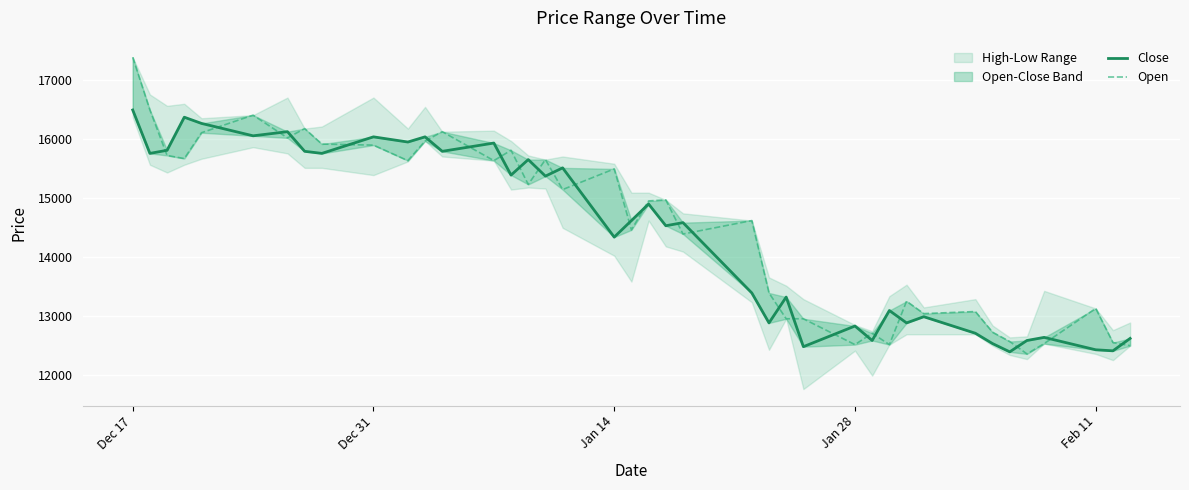

Which series has the largest range (max minus min)?

Open